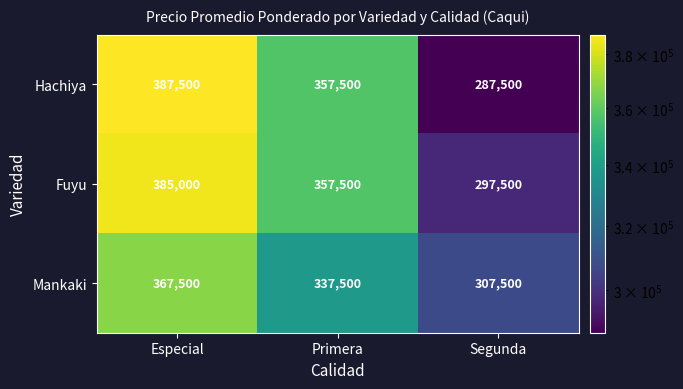

Which series changed the most between Primera and Segunda?

Hachiya